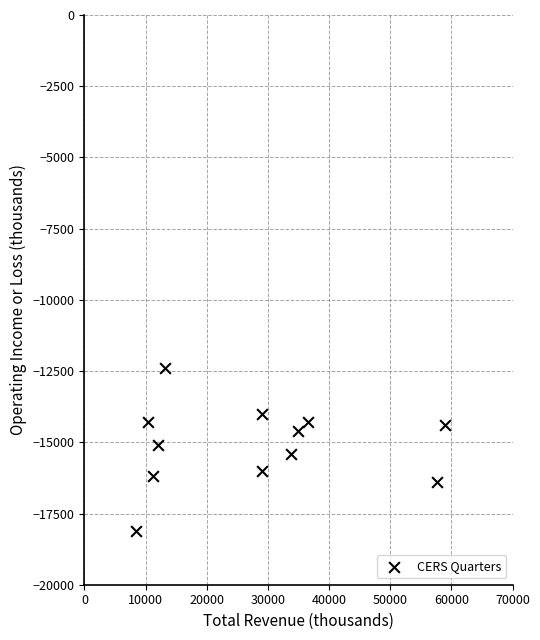

What is the range of Y values (max minus min)?

5700